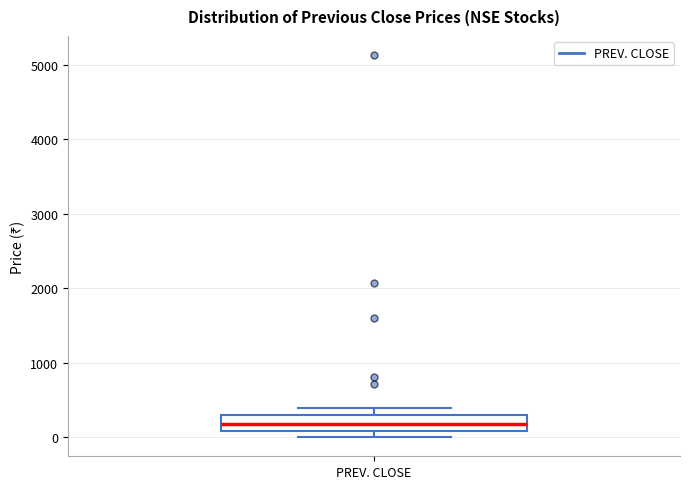

Where is the lower edge of the box for PREV. CLOSE on the y-axis? The values are not printed on the chart, so give them approximately, as read against the axis.

100